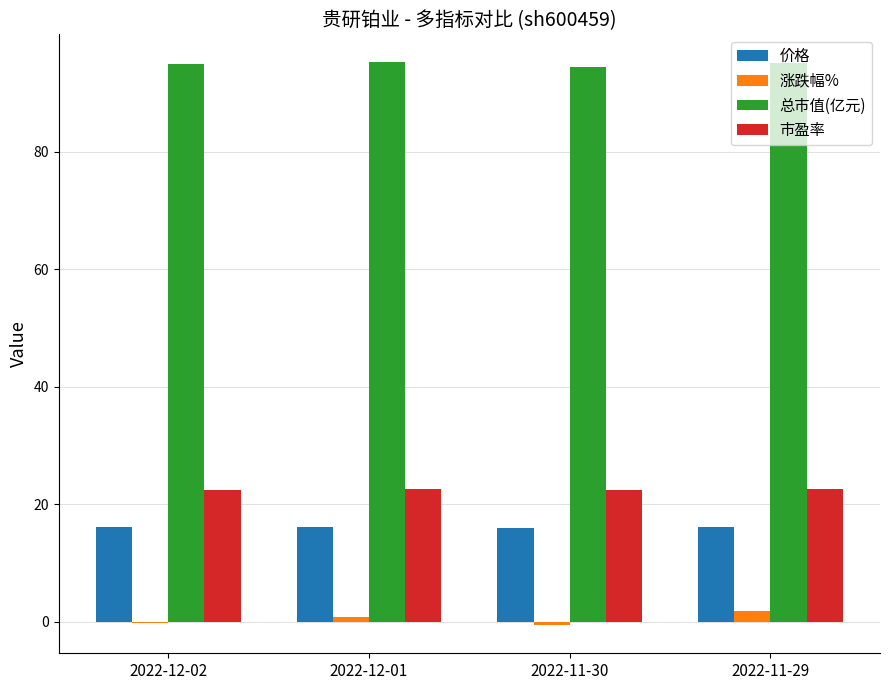

What is the highest value of the 市盈率 series?

22.5